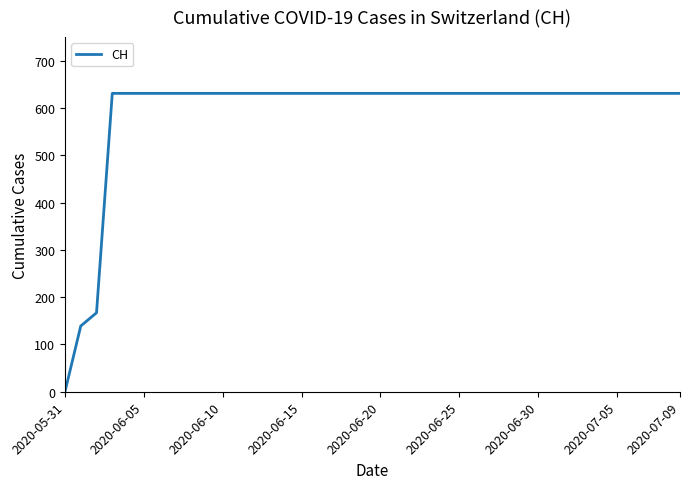

How many lines are shown in the chart?

1